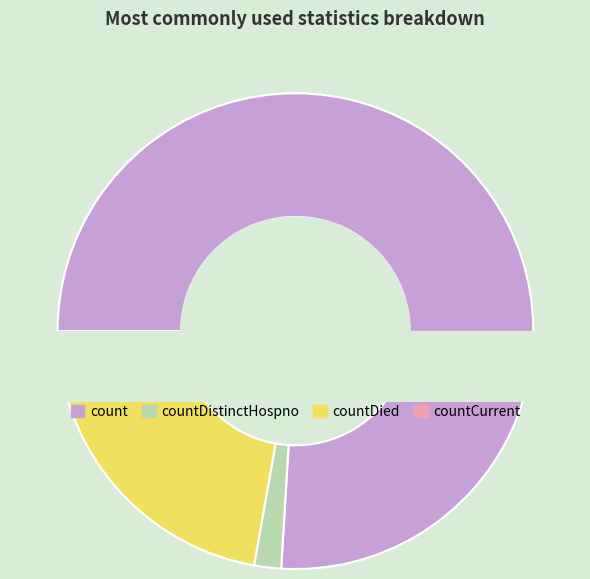

Does count represent more than half of the total?

Yes